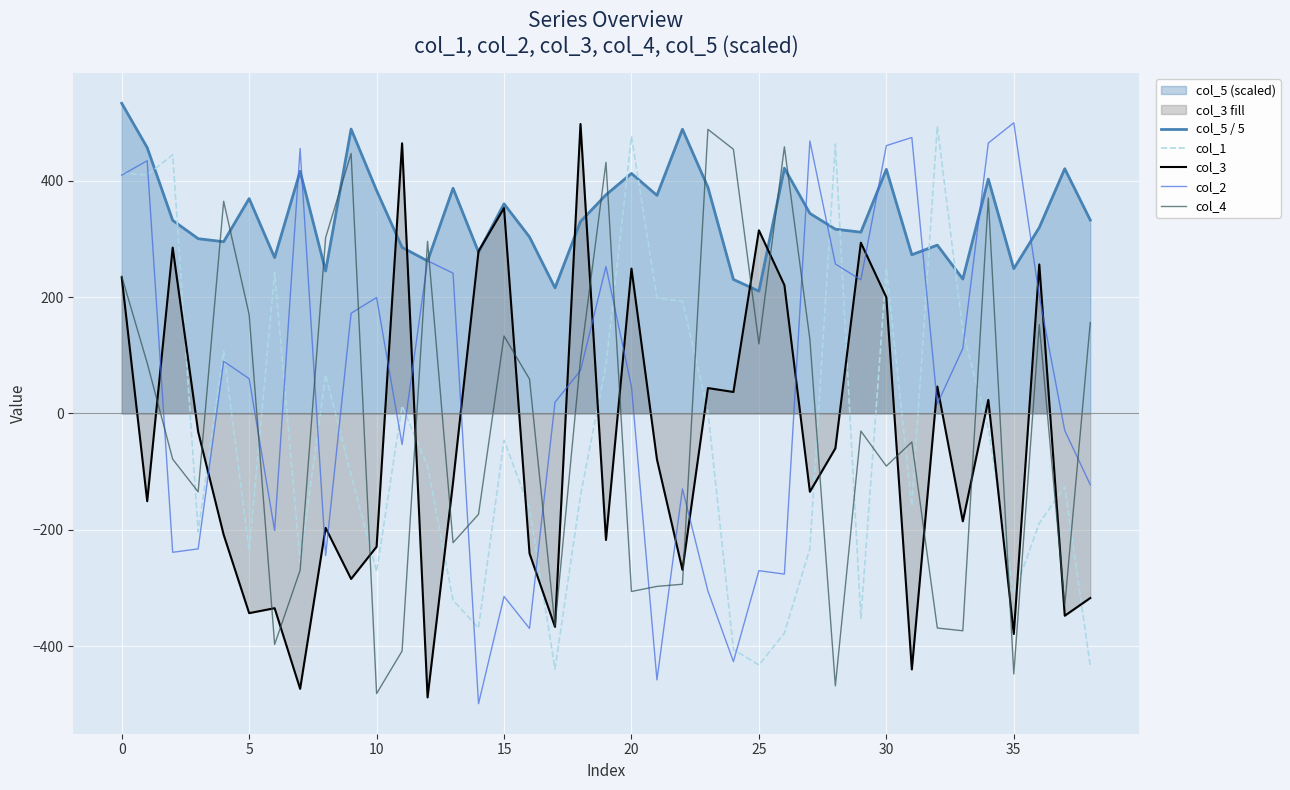

True or false: col_3 has more than 1 points higher than both neighbors.

True